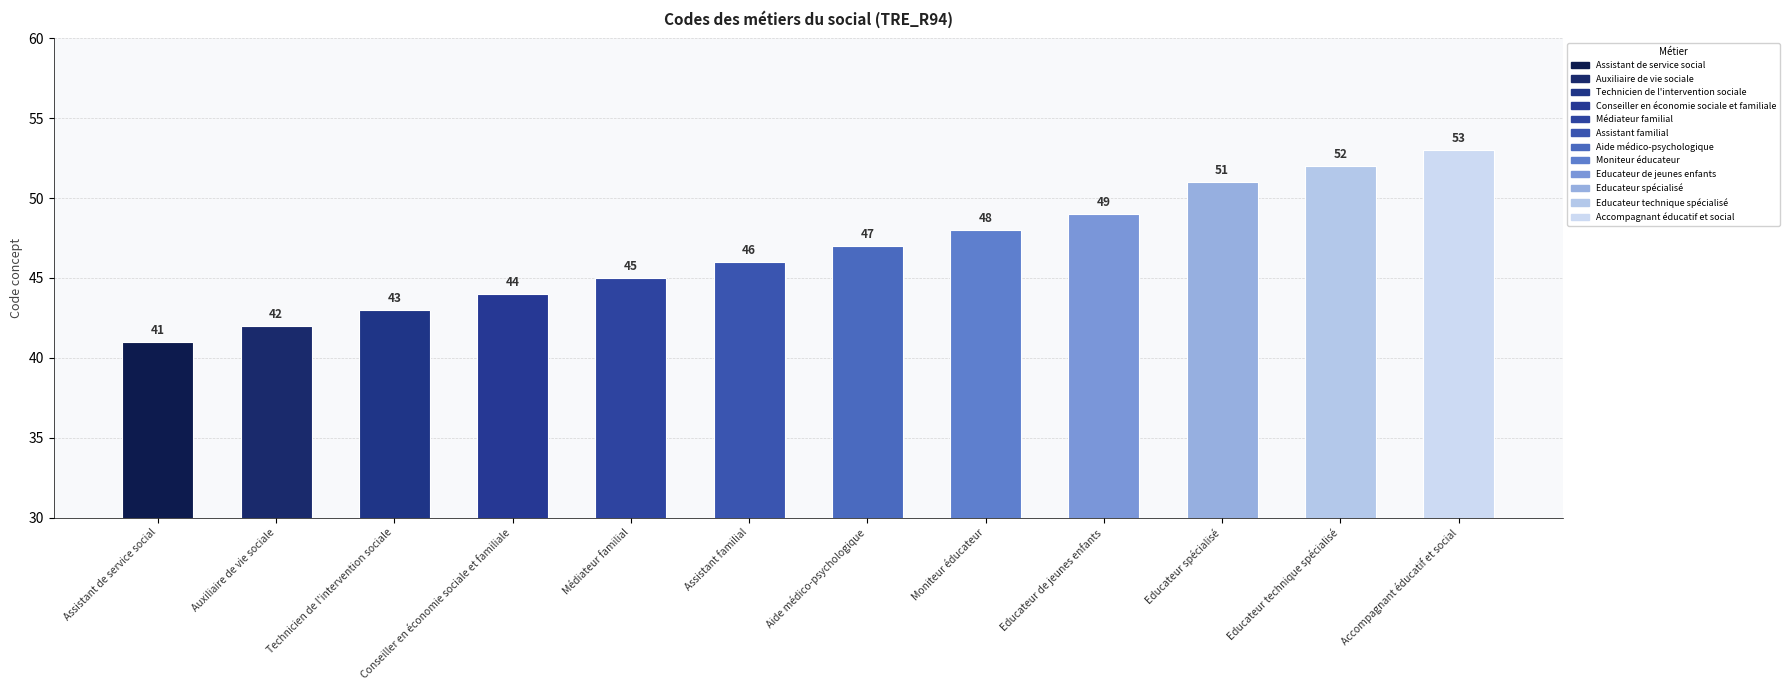

What is the label of the 7th bar from the left?

Aide médico-psychologique